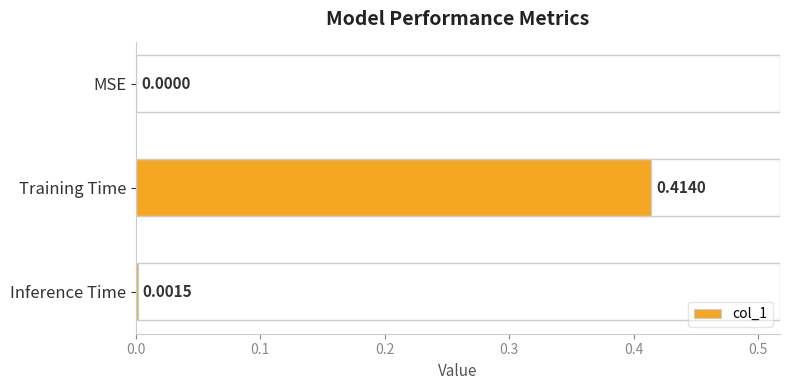

What is the change in value from Training Time to Inference Time?

-0.4